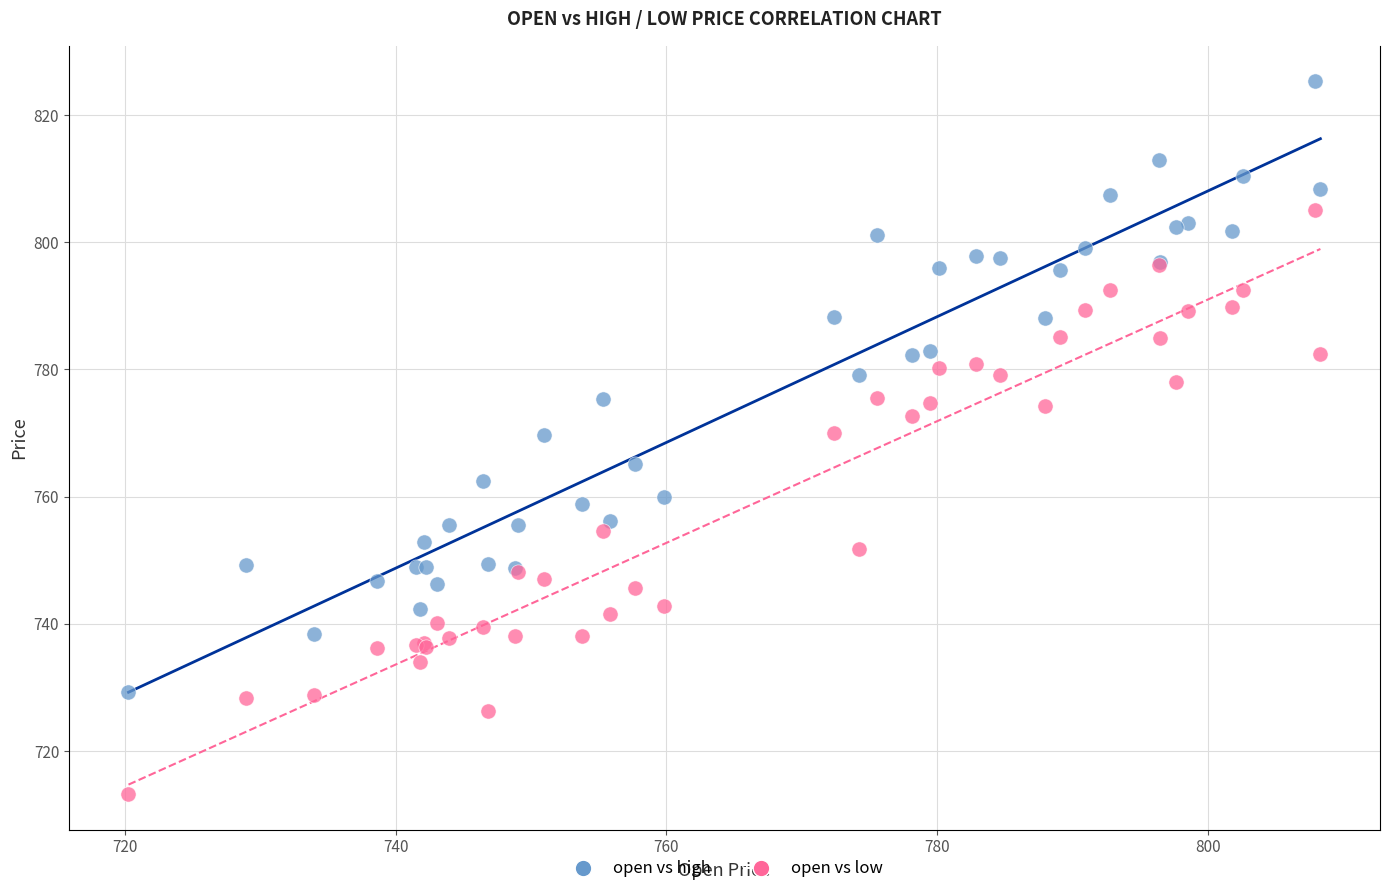

Which series reaches the minimum Y coordinate?

open vs low